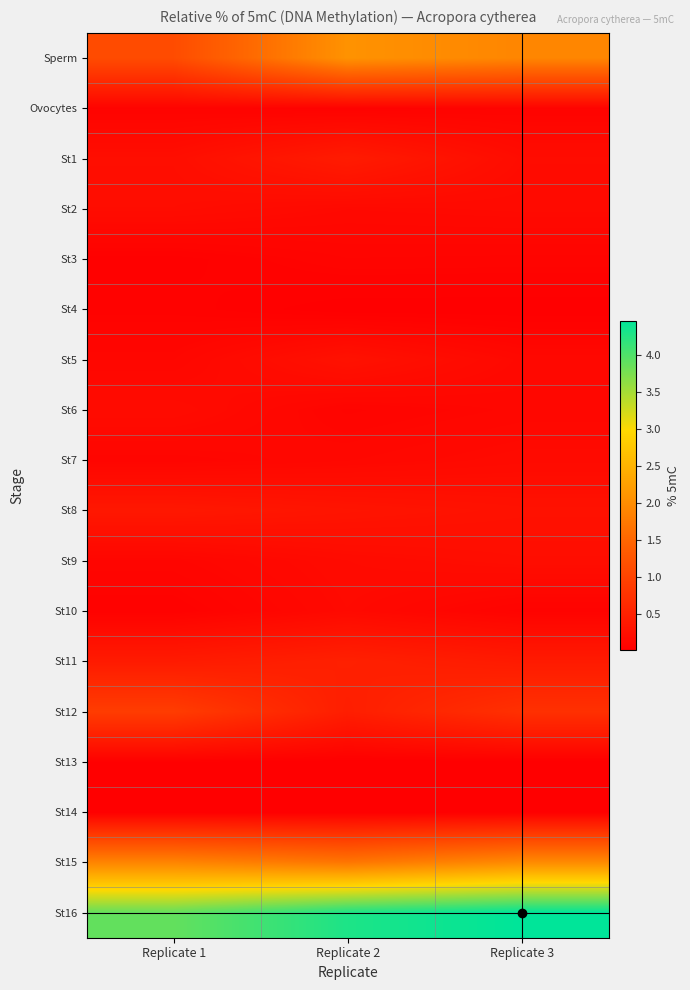

At which category is the sum across all series the highest?

Replicate 3